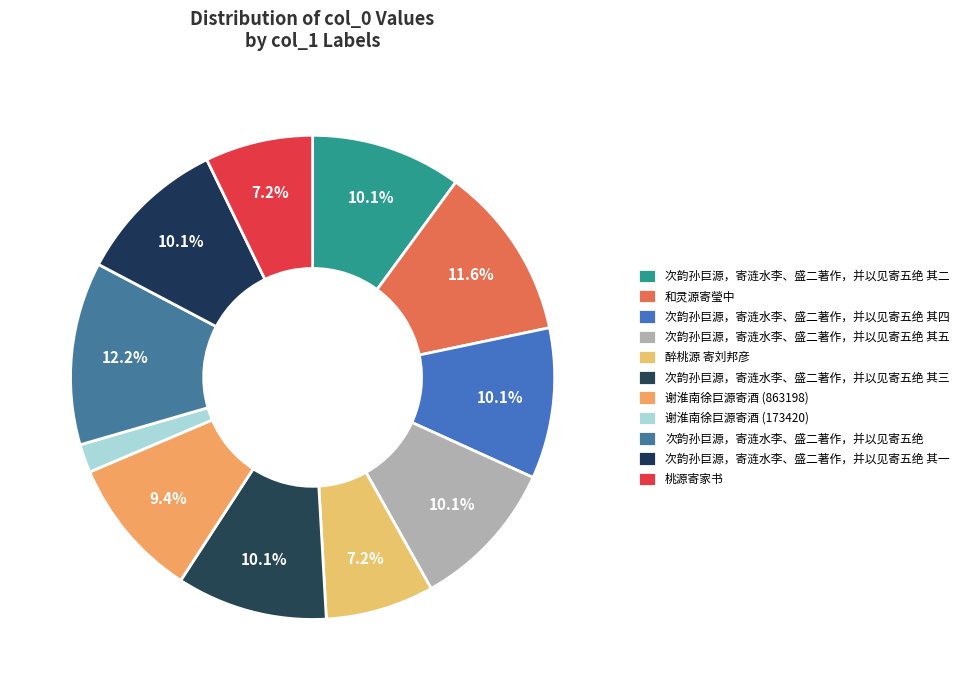

Does 次韵孙巨源，寄涟水李、盛二著作，并以见寄五绝 其二 account for over 50% of the chart?

No